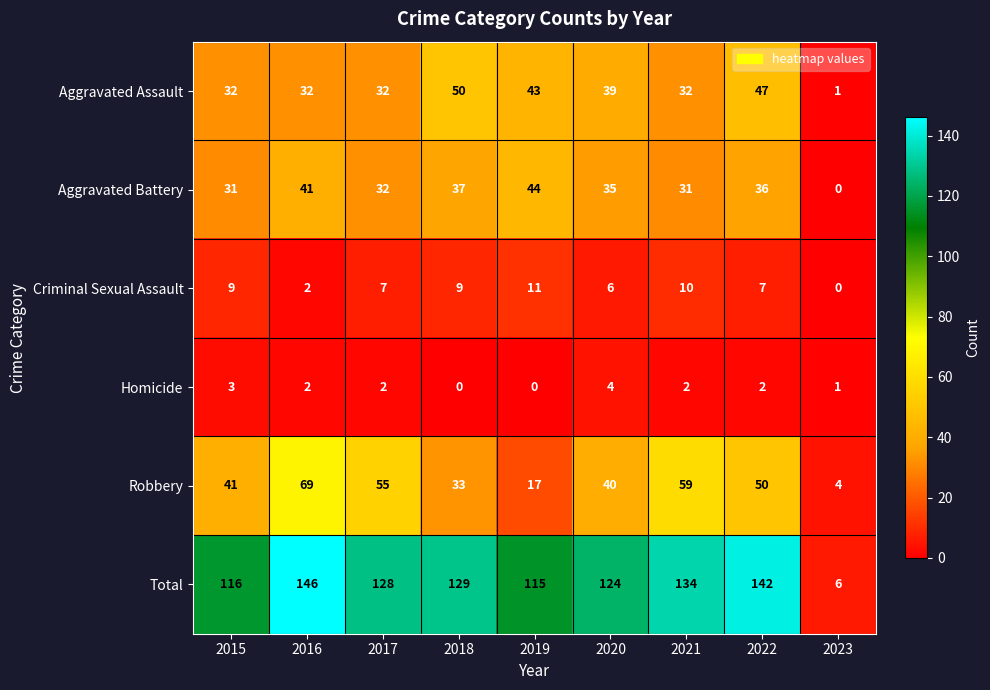

Which series has the largest total across all categories?

Total